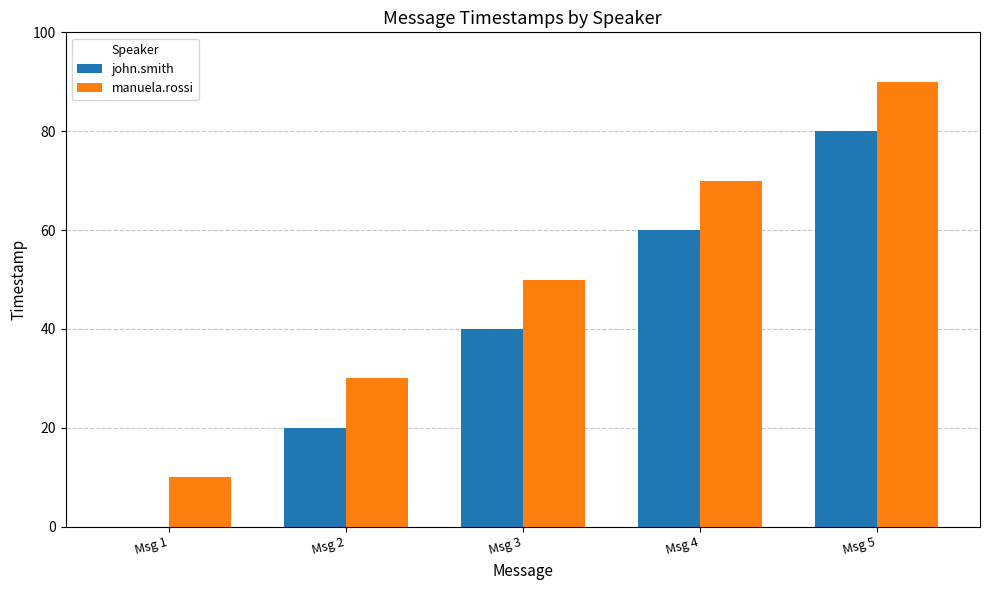

What is the total value across all series at Msg 2?

50